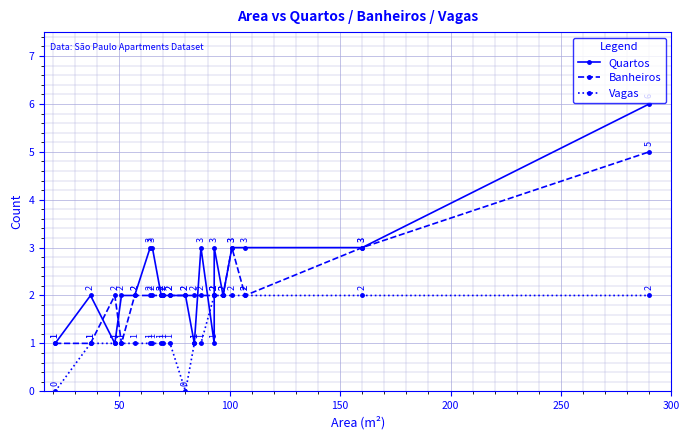

The Quartos series shows 1 at 100. True or false?

False